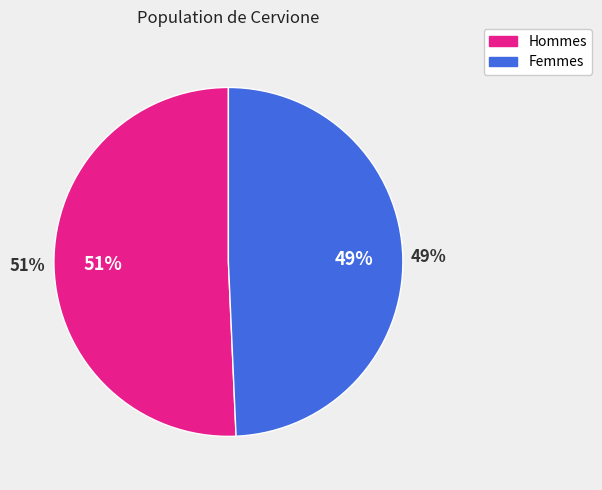

True or false: 0 accounts for 1% of the total.

False